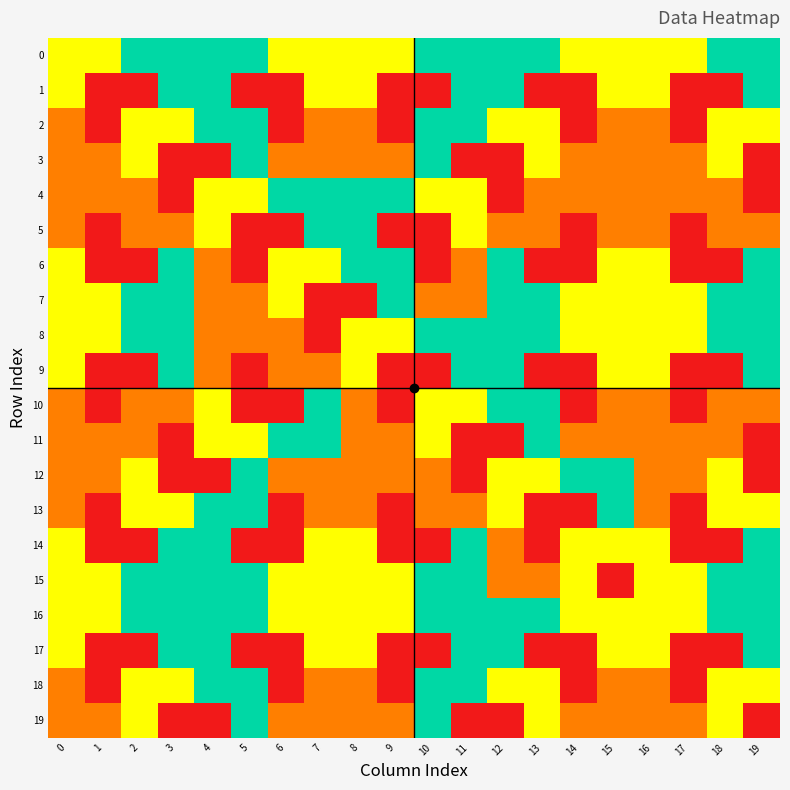

Count the number of categories in the chart.

20